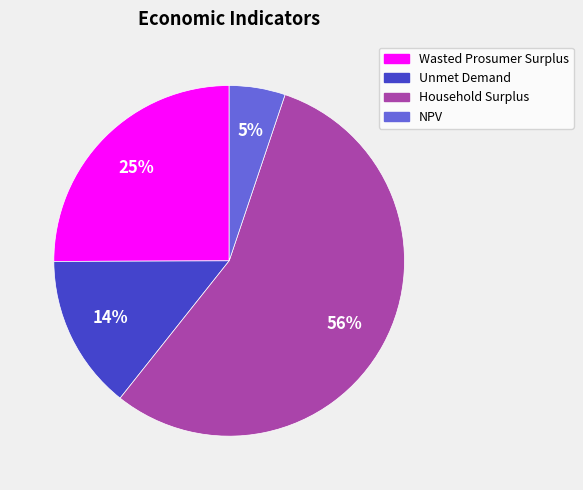

Is the sum of NPV and Wasted Prosumer Surplus greater than half?

No